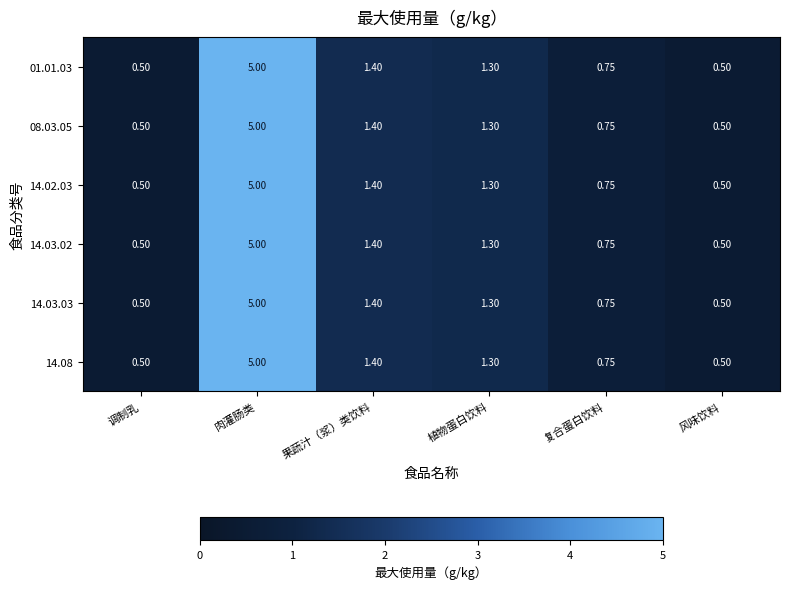

Where is 08.03.05 nearest to the value 2?

果蔬汁（浆）类饮料